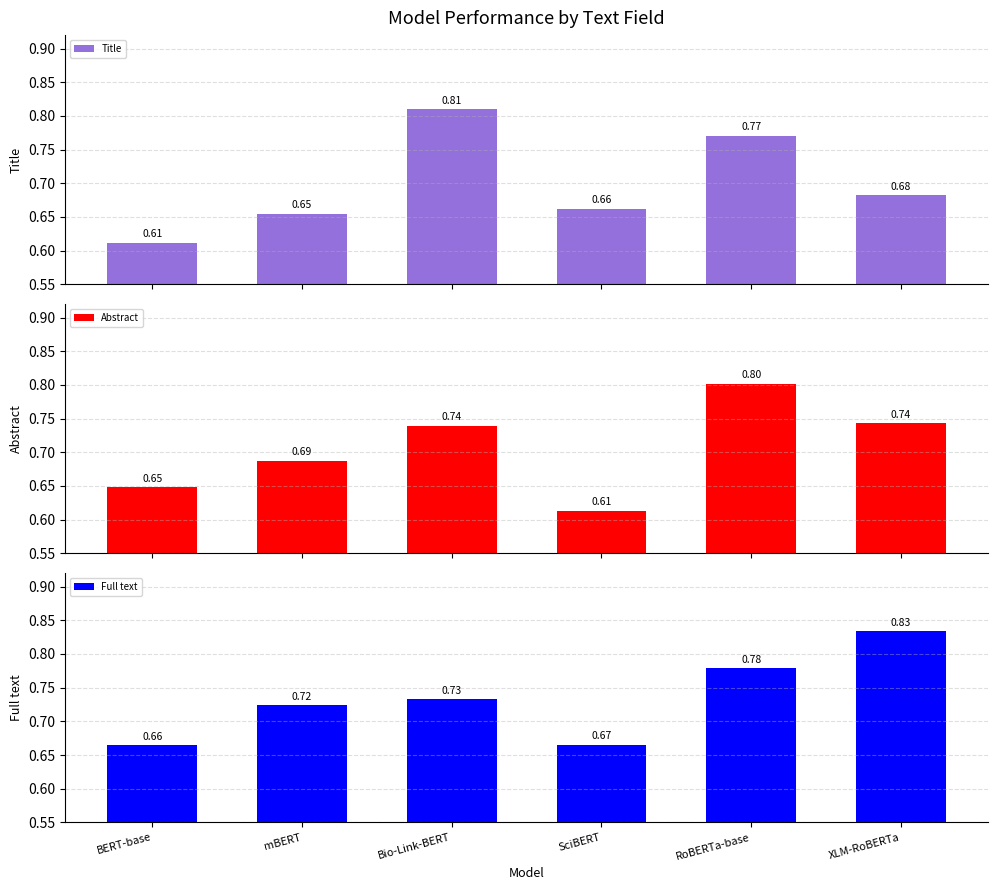

Reading right to left, what are all the values shown in this chart?

Title: XLM-RoBERTa=0.7	RoBERTa-base=0.8	SciBERT=0.7	Bio-Link-BERT=0.8	mBERT=0.7	BERT-base=0.6
Abstract: XLM-RoBERTa=0.7	RoBERTa-base=0.8	SciBERT=0.6	Bio-Link-BERT=0.7	mBERT=0.7	BERT-base=0.6
Full text: XLM-RoBERTa=0.8	RoBERTa-base=0.8	SciBERT=0.7	Bio-Link-BERT=0.7	mBERT=0.7	BERT-base=0.7